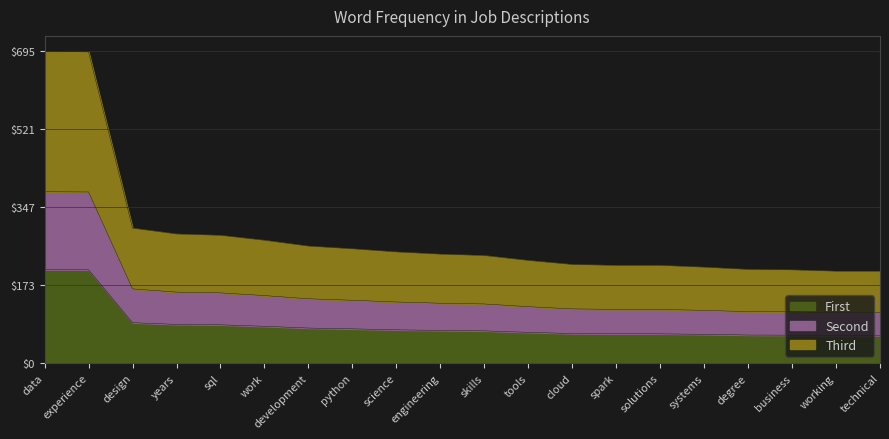

What is the label of the 9th point from the right?

tools